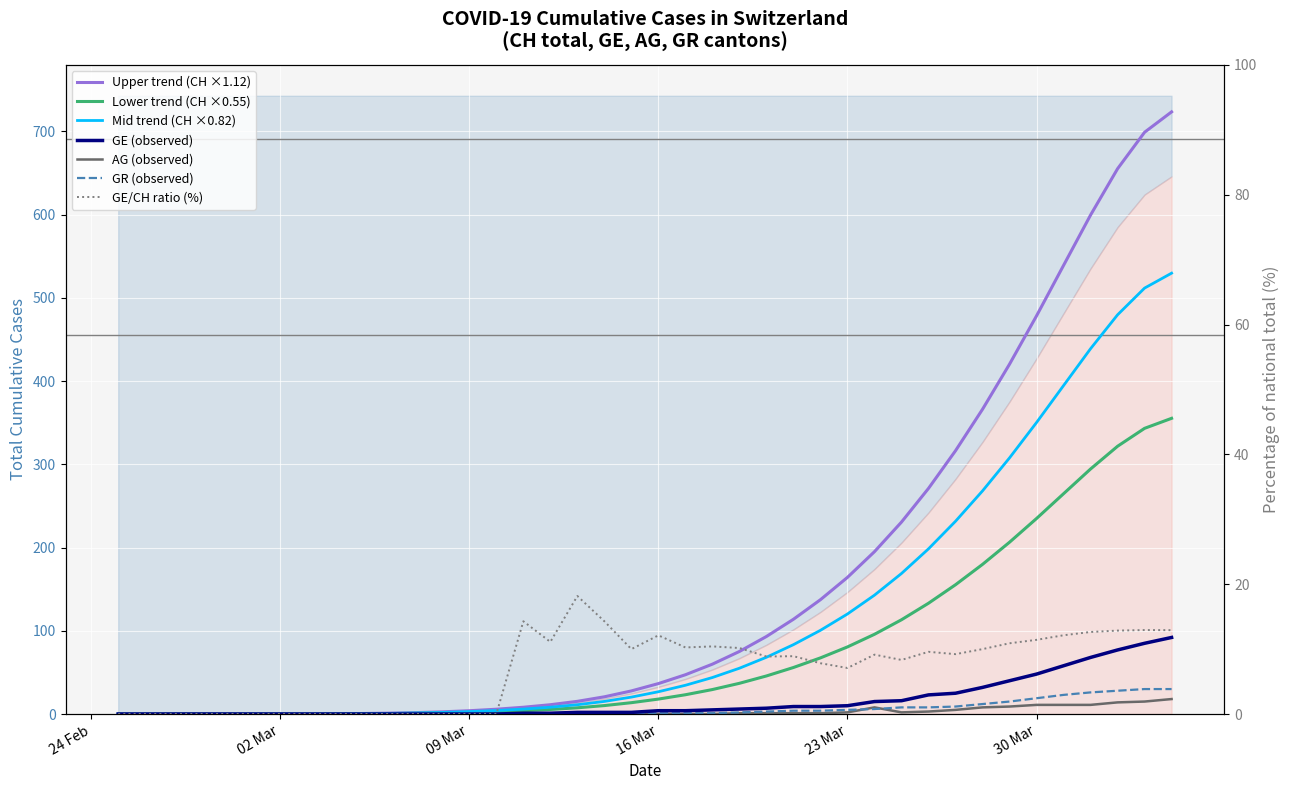

How many positive values does the GE series have?

25